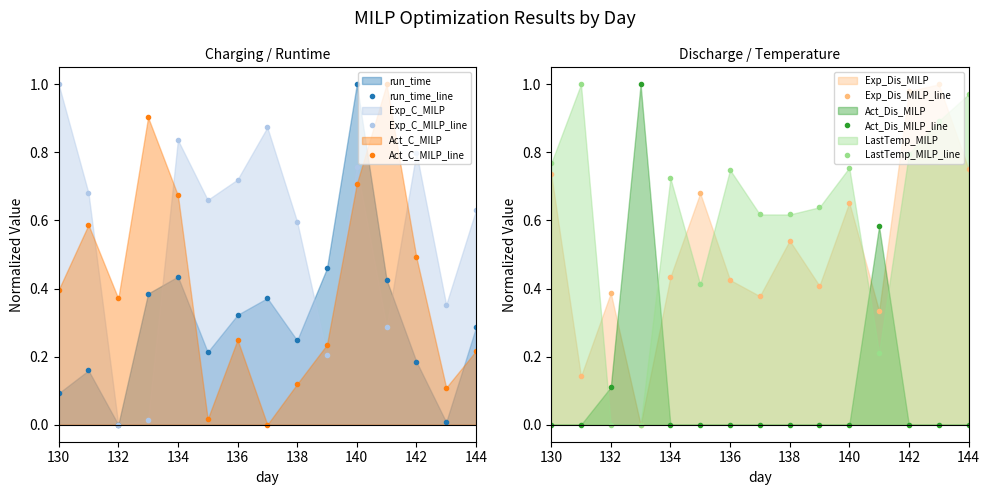

Is it true that LastTemp_MILP_line equals 0.5 at 130?

False